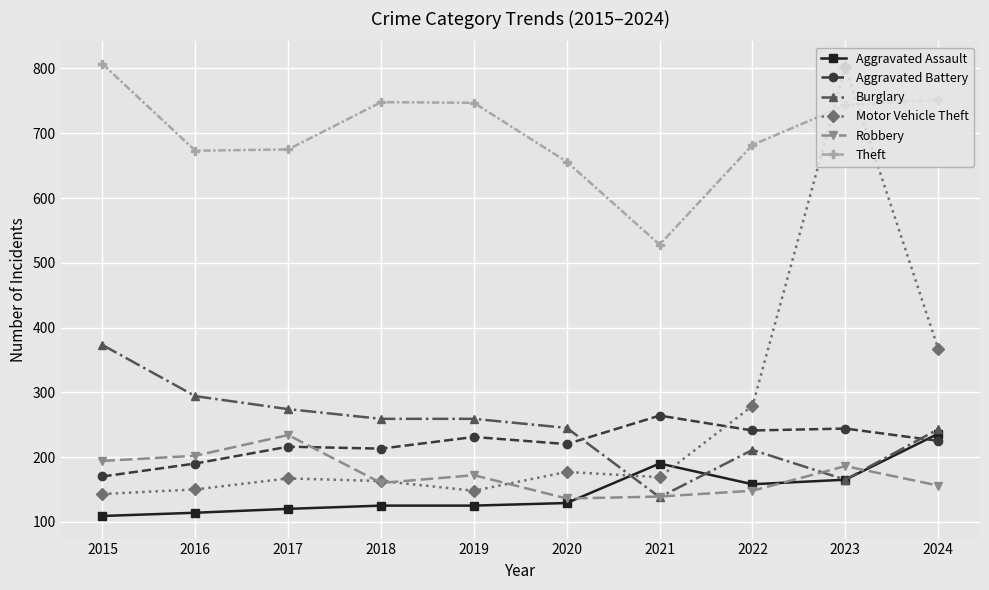

True or false: Aggravated Assault and Theft intersect in this chart.

False